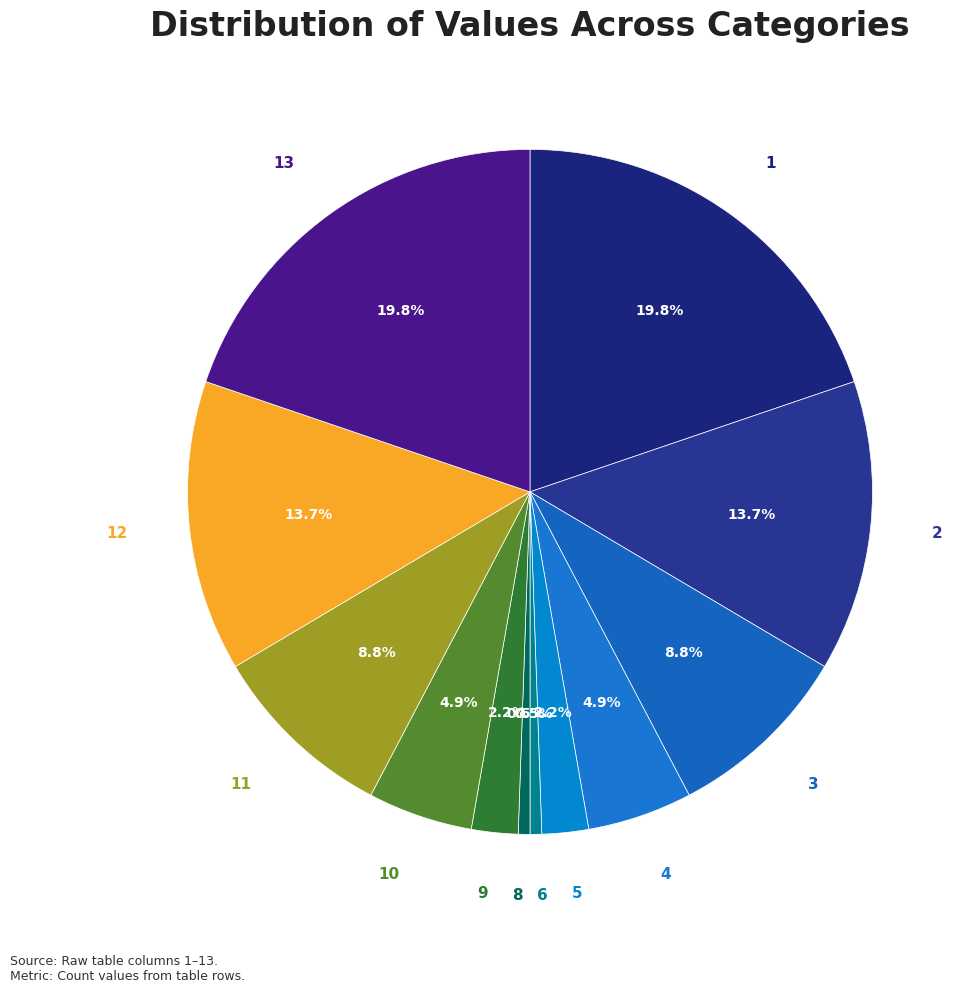

How many segments does this pie chart have?

12